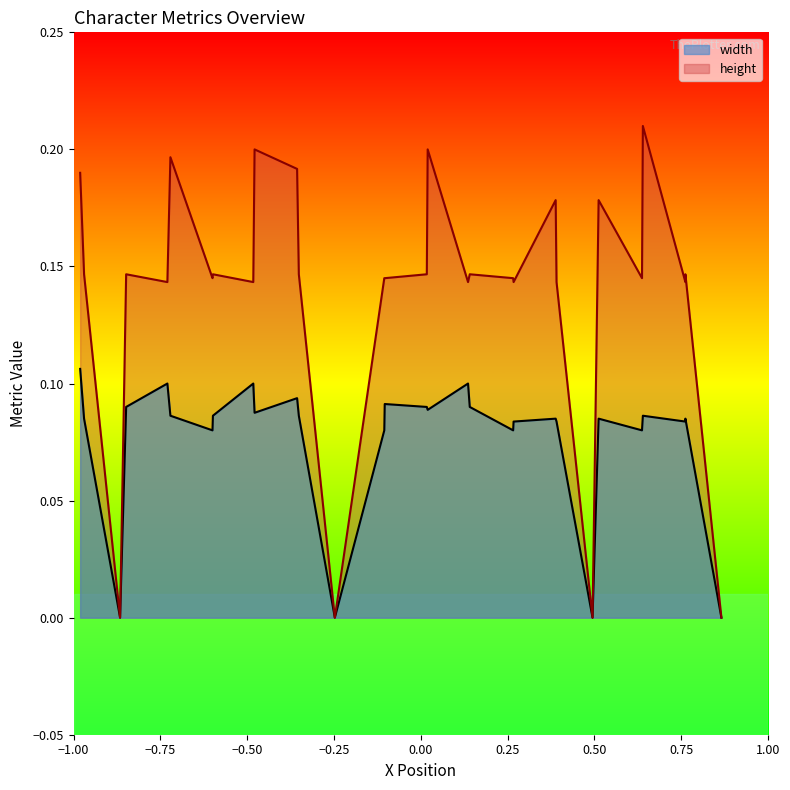

List the series in order of their peak value, highest first.

height, width